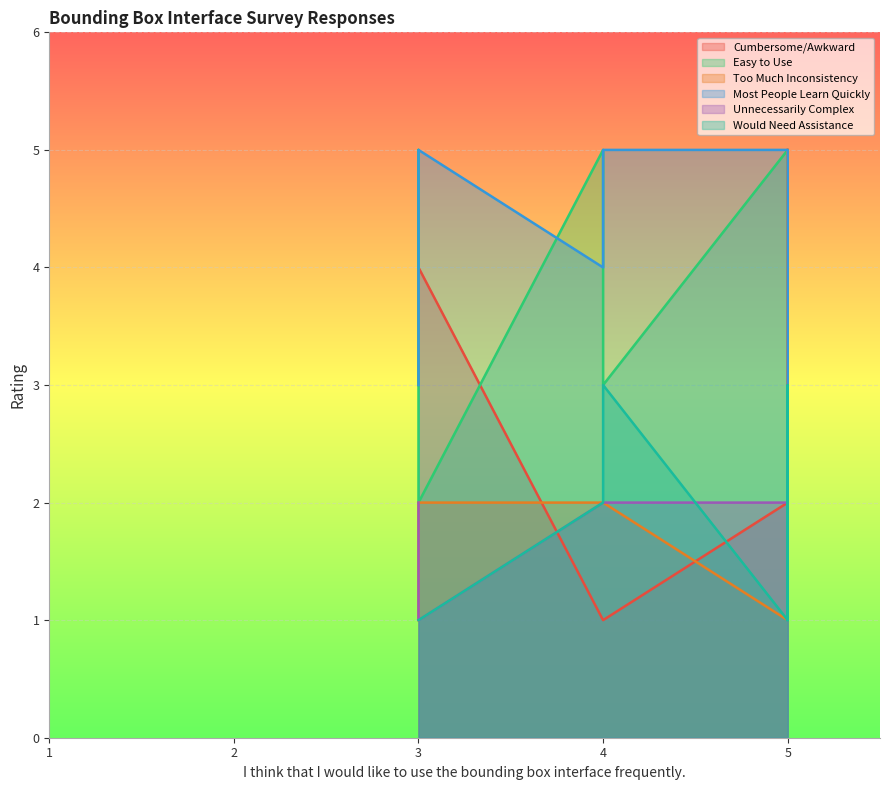

Is it true that I found the bounding box interface very cumbersome/awkward to use. equals 1 at 3?

False